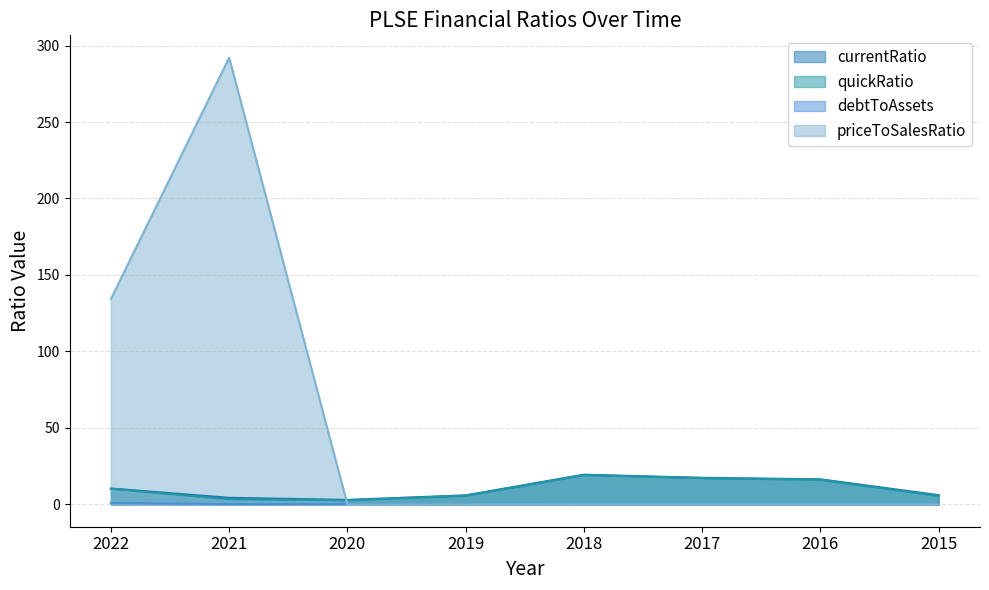

Reading right to left, list all the values displayed in this chart.

currentRatio: 2015=6.1	2016=16.4	2017=17.4	2018=19.4	2019=5.9	2020=2.9	2021=4.3	2022=10.4
quickRatio: 2015=5.5	2016=16.1	2017=17.2	2018=19.2	2019=5.7	2020=2.7	2021=3.4	2022=10.2
debtToAssets: 2015=0.0	2016=0.0	2017=0.0	2018=0.0	2019=0.2	2020=0.3	2021=0.2	2022=1.0
priceToSalesRatio: 2015=0.0	2016=0.0	2017=0.0	2018=0.0	2019=0.0	2020=0.0	2021=292.1	2022=134.3